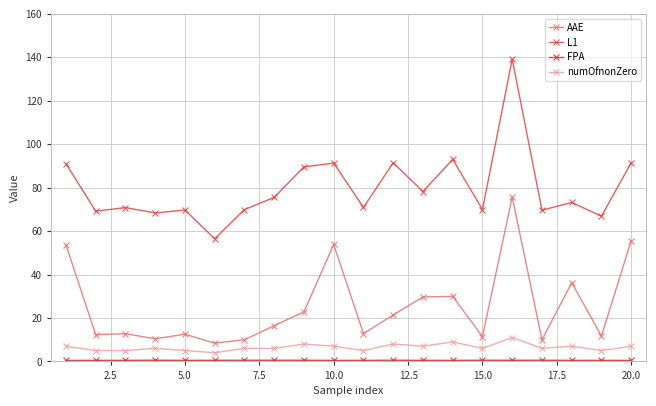

What is the value of the AAE point at the 7th from the left?

10.0